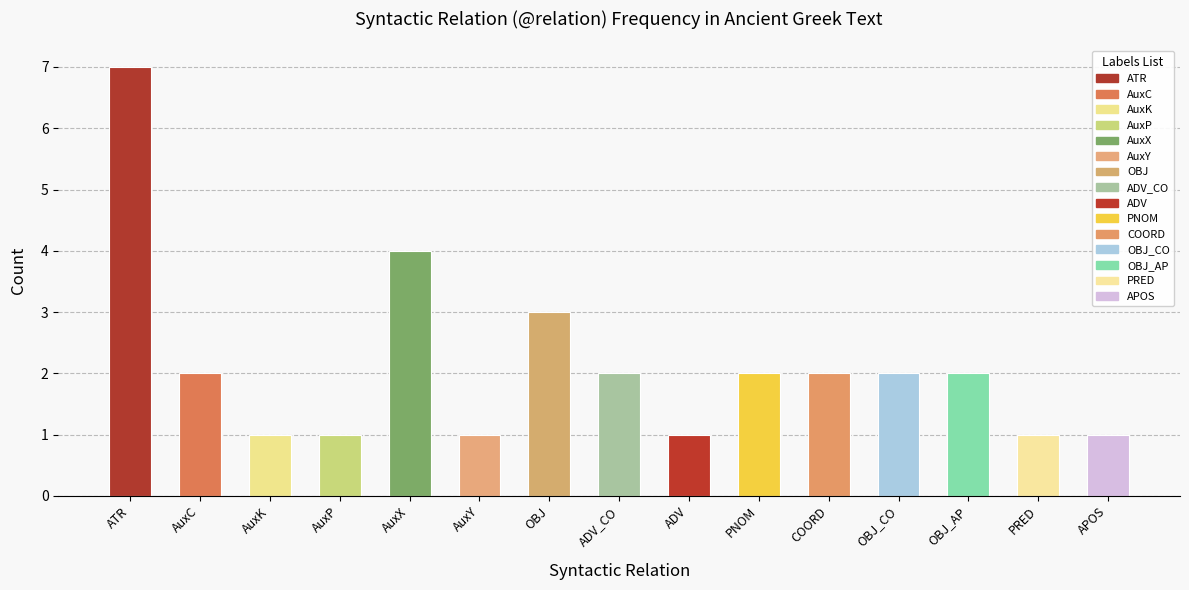

The value at OBJ is 3. True or false?

True